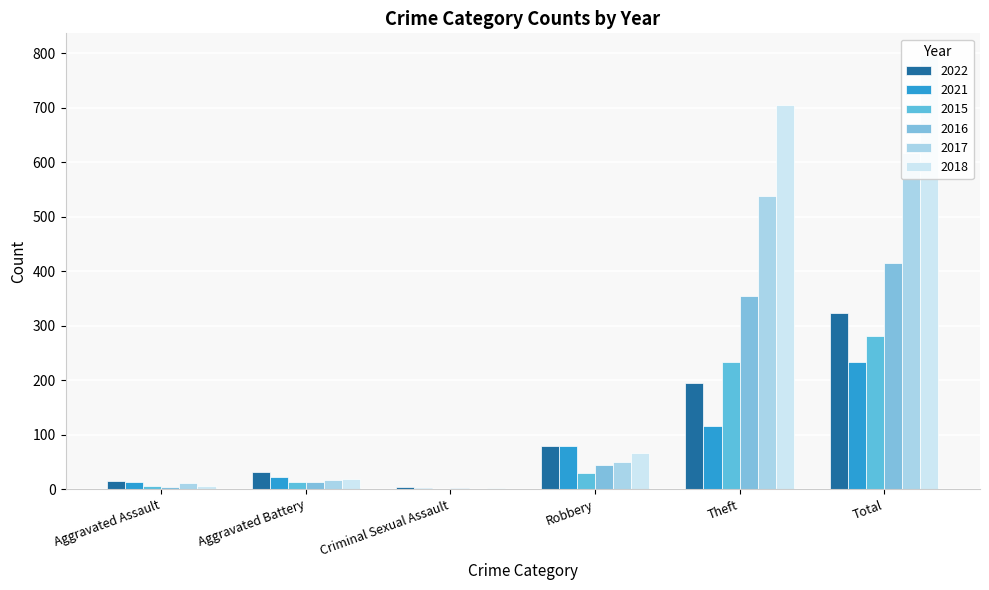

Which label corresponds to the largest value in the chart?

Total